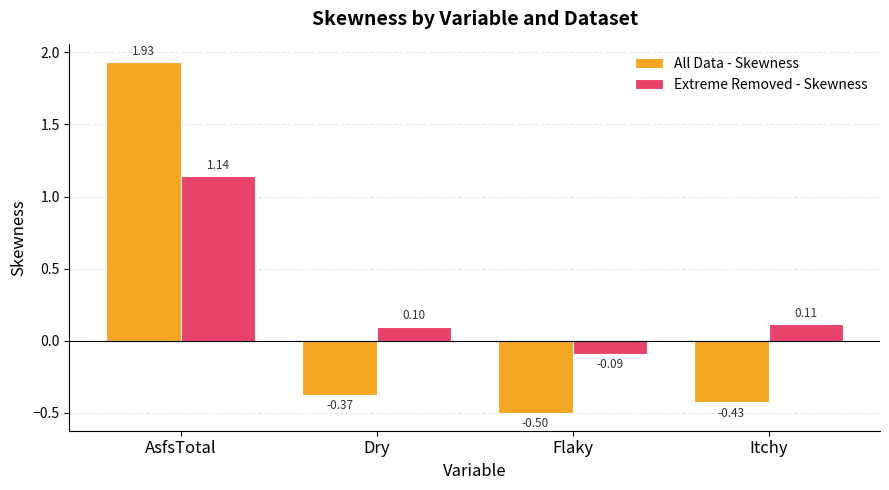

What is the label of the 1st bar from the right?

Itchy